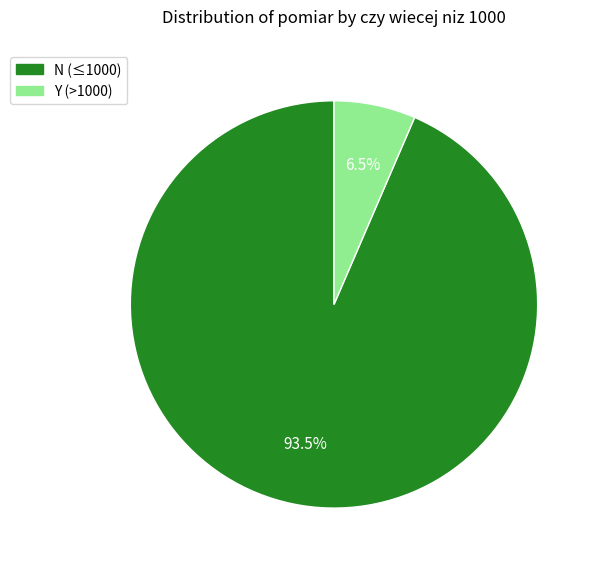

Does any single category account for the majority?

Yes